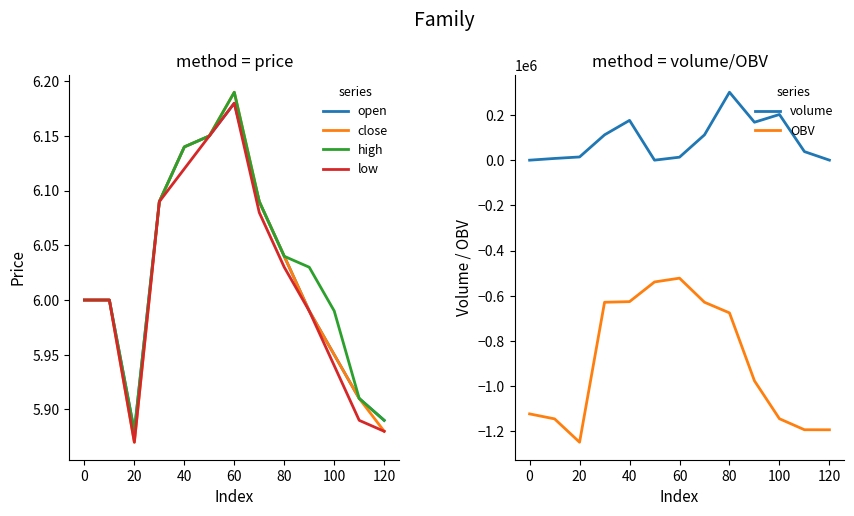

List the series in order of their peak value, highest first.

volume, close, high, open, low, OBV